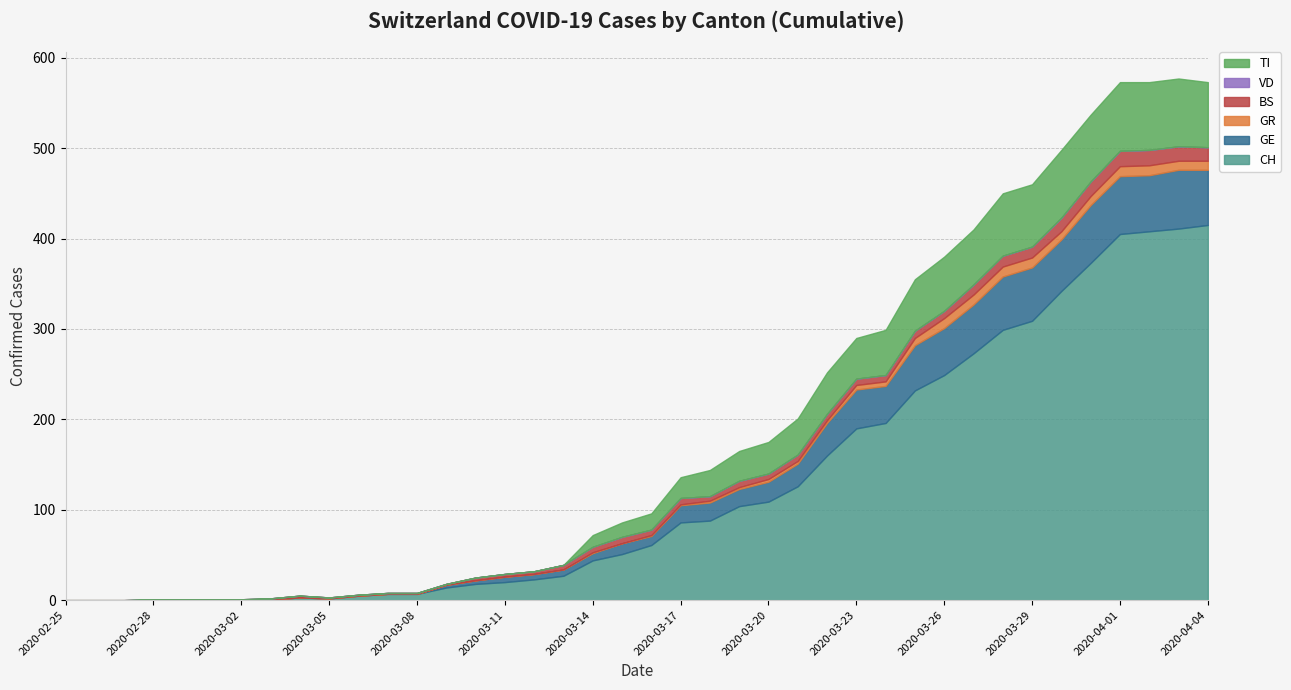

Is it true that GR equals 6 at 2020-03-31?

False